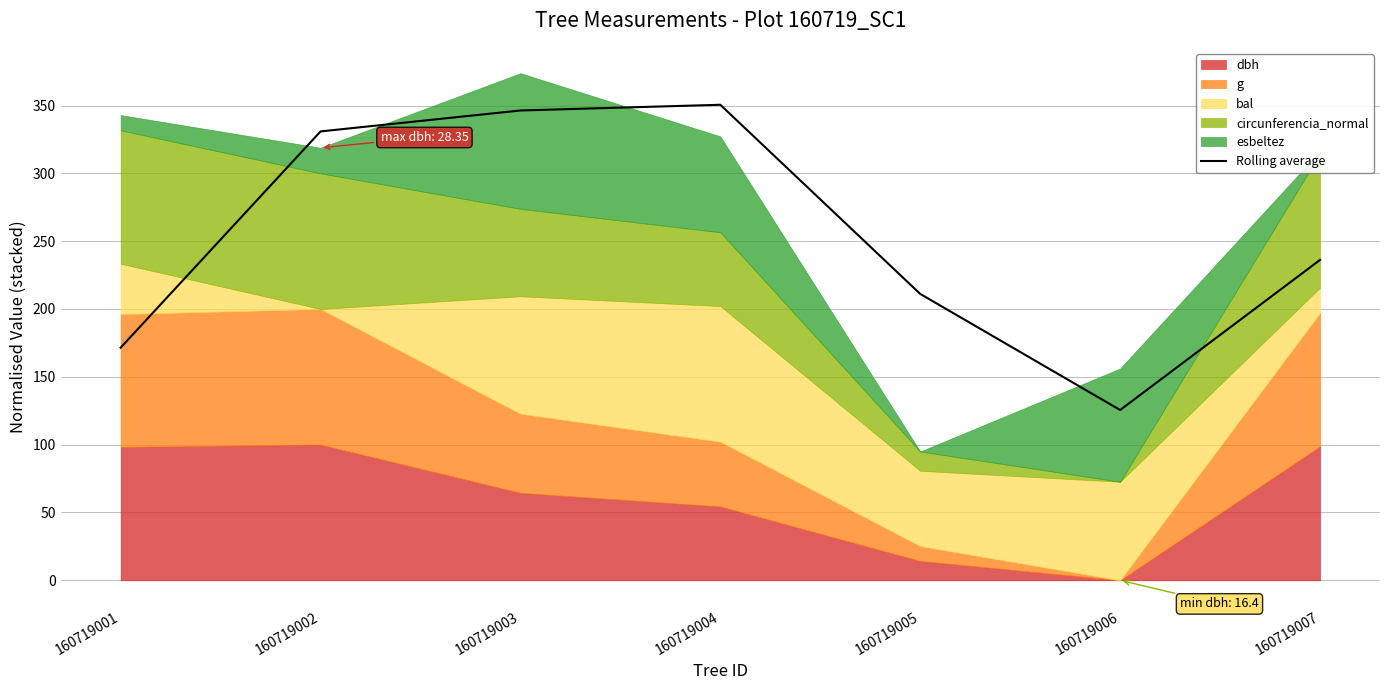

The chart shows a value of 171.5 at 160719001. True or false?

True